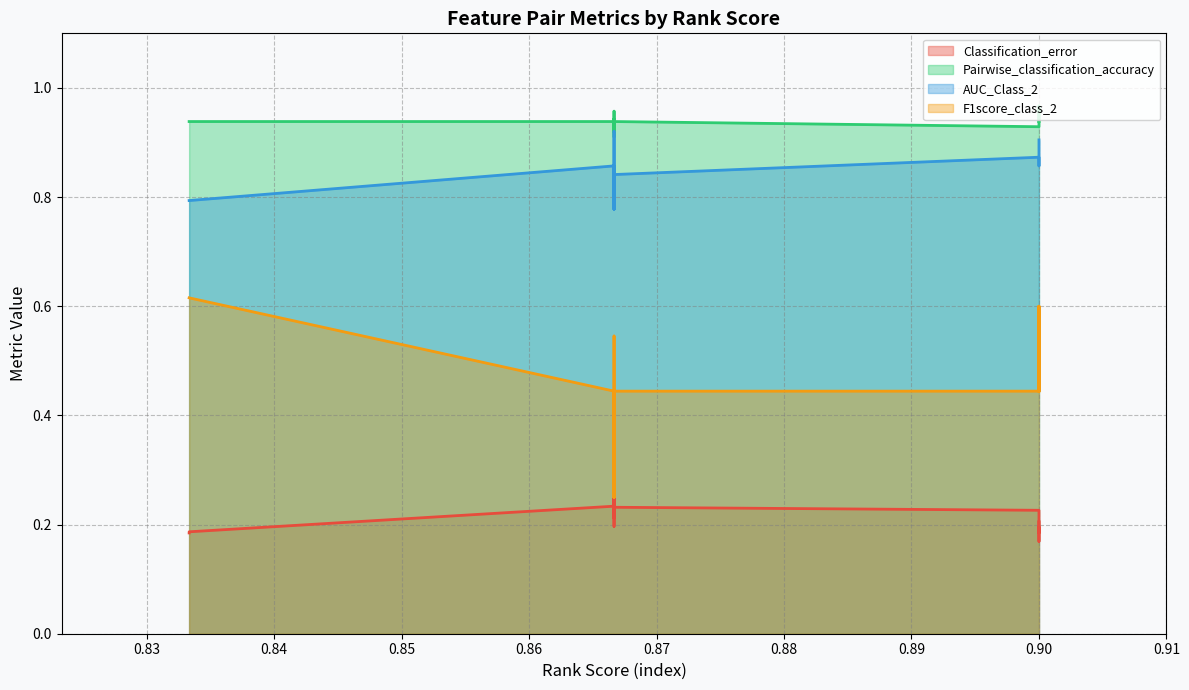

Is it true that F1score_class_2 equals 0.2 at 0.866666667?

True